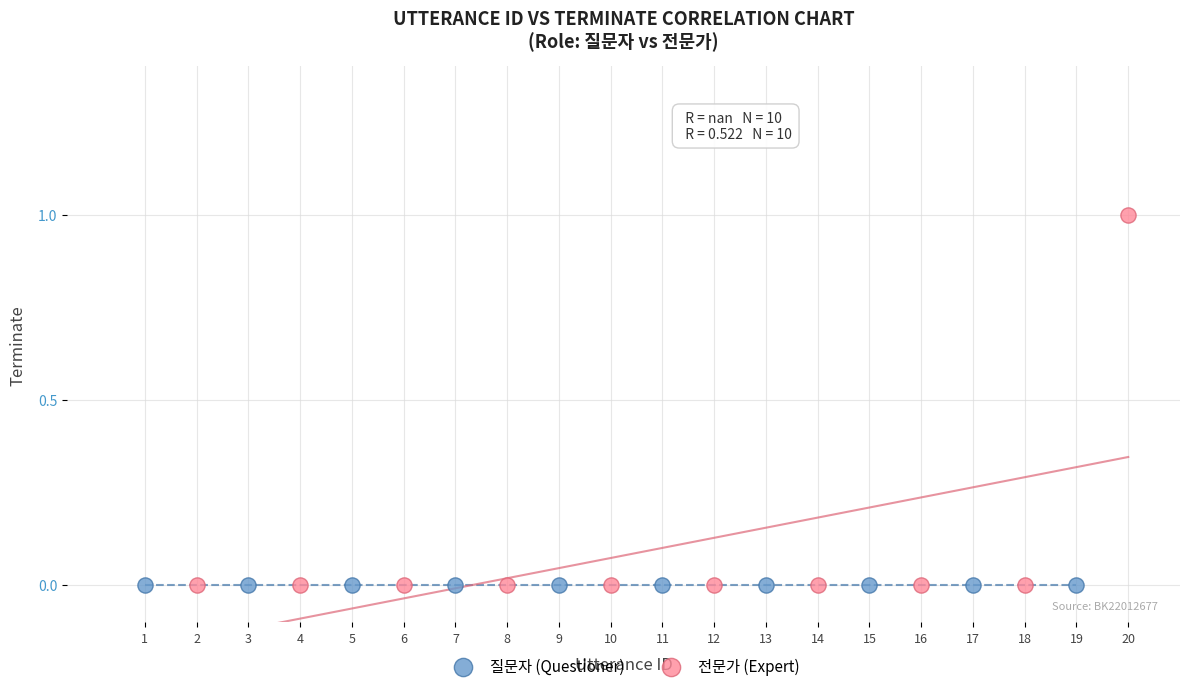

Which series reaches the maximum Y coordinate?

전문가 (Expert)